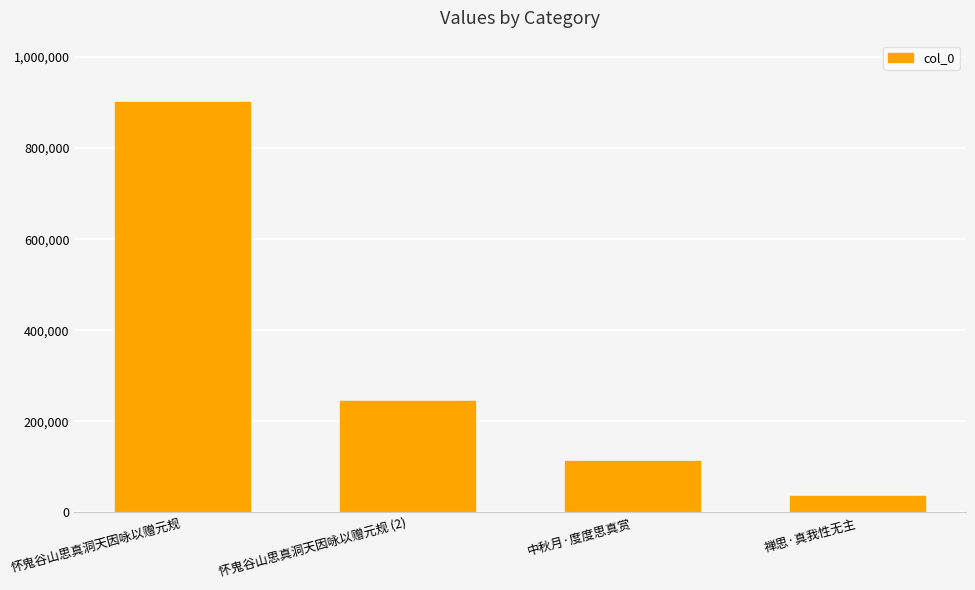

What is the label of the 1st bar from the right?

禅思·真我性无主